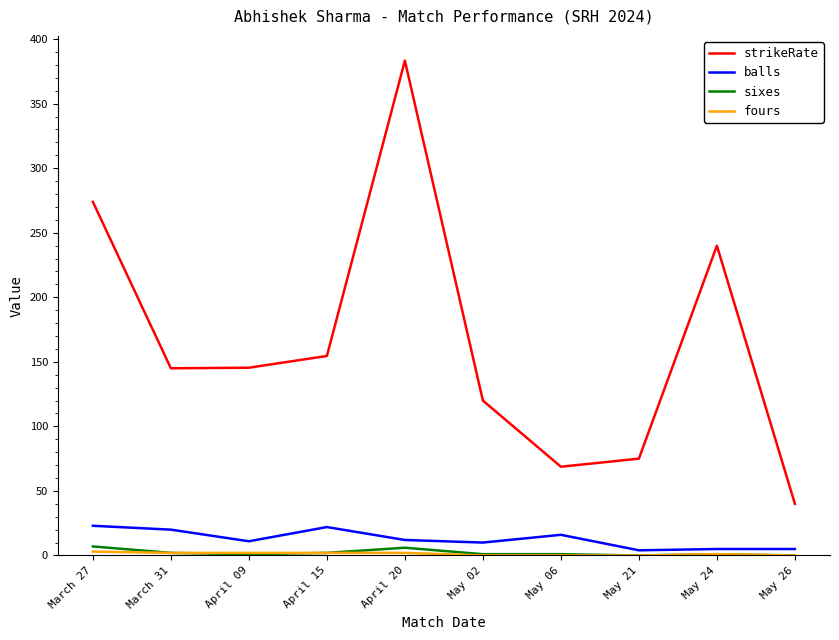

True or false: strikeRate and sixes cross at least once.

False